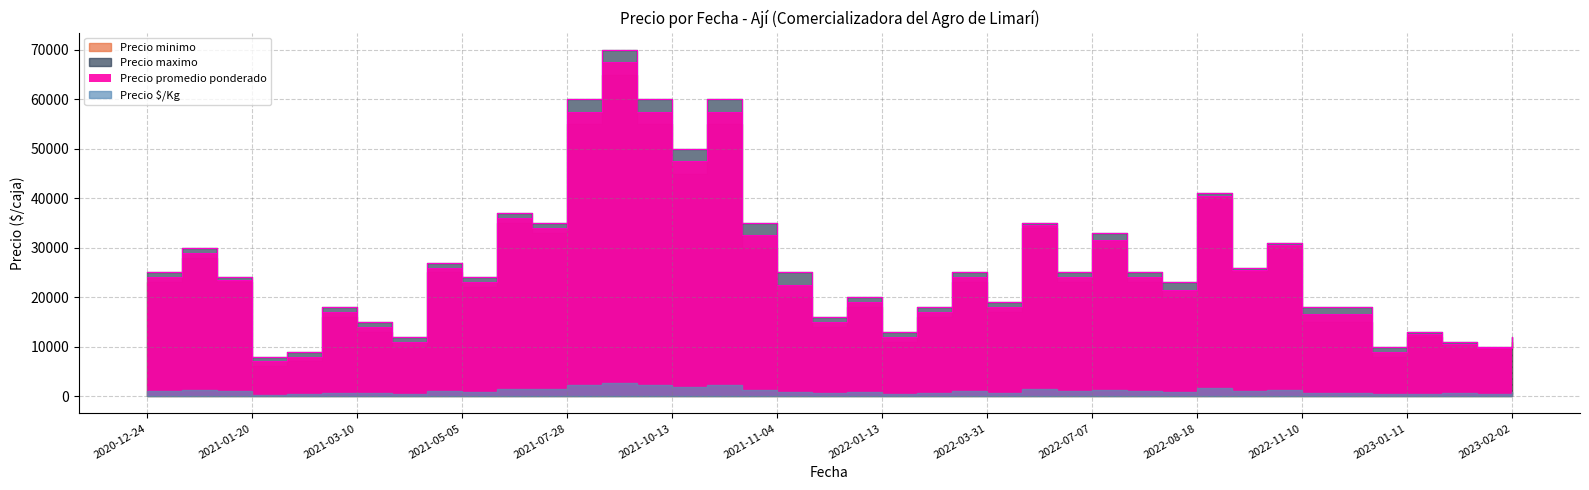

Is it true that Precio promedio ponderado equals 12500 at 2023-01-11?

True